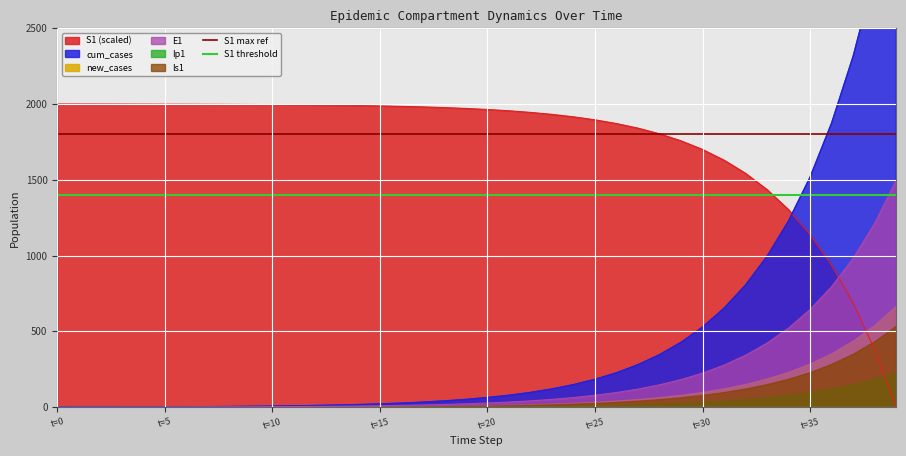

The value of E1 at t=30 is 300.2. True or false?

False